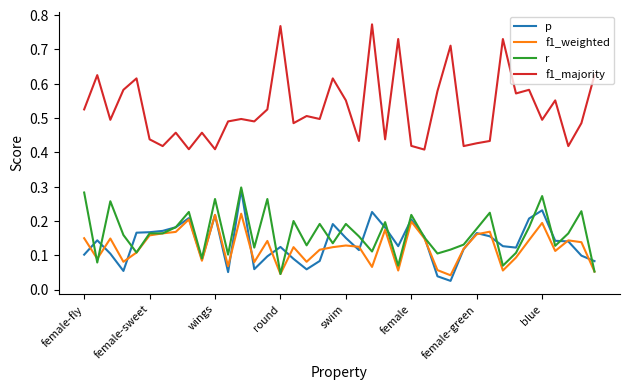

What is the sum of all f1_weighted values?

5.0